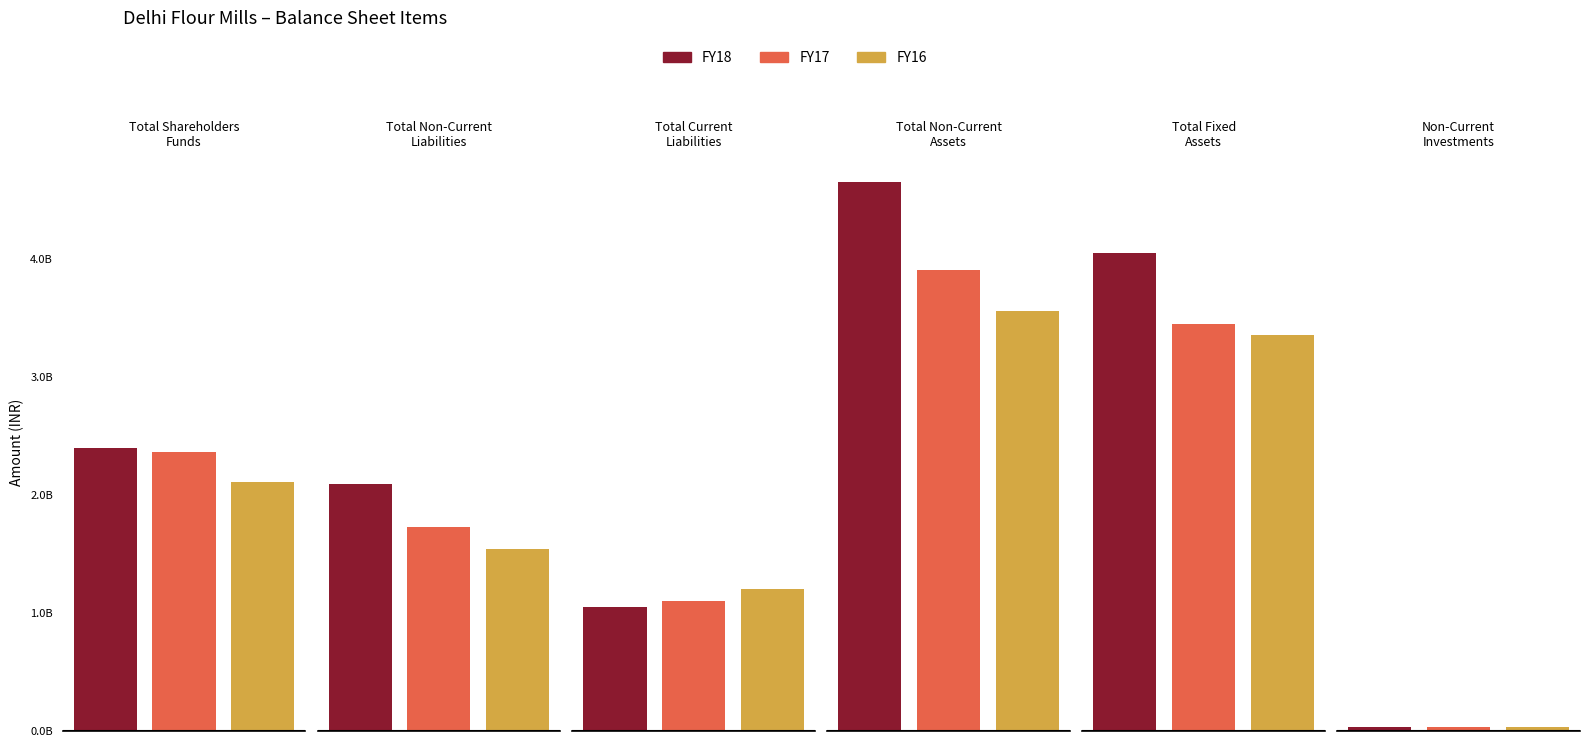

Count the number of categories in the chart.

6